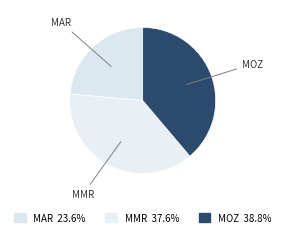

True or false: MMR accounts for 38% of the total.

True